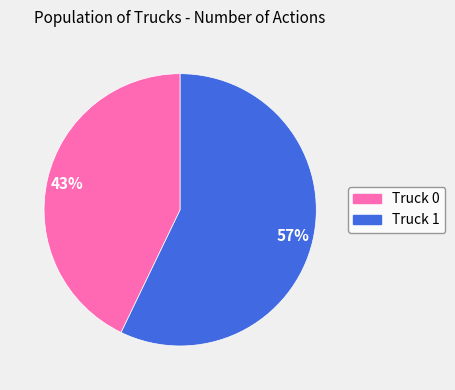

To the nearest percent, what is the difference between the largest and smallest slice percentages?

14%